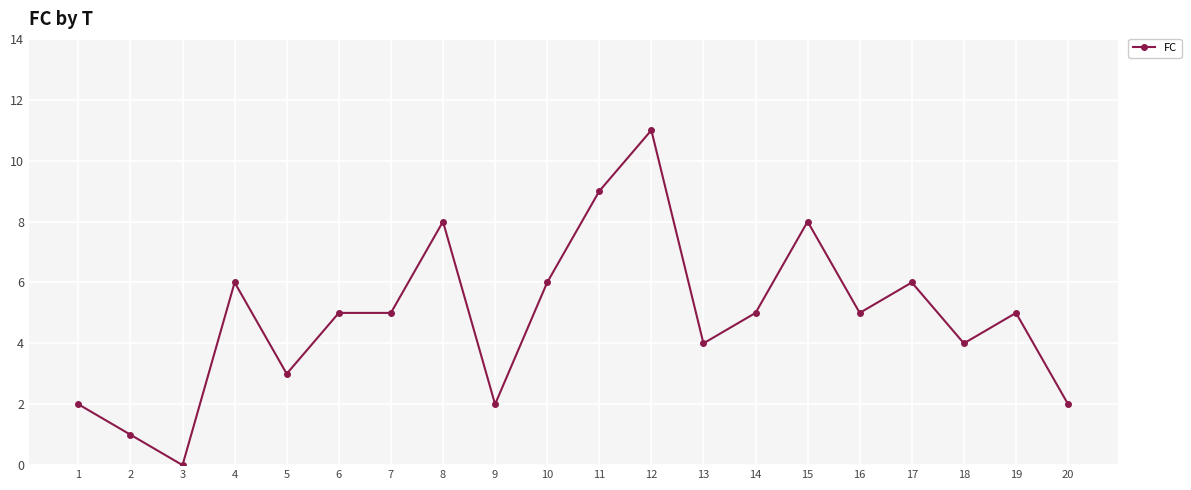

Which category has the lowest value across all series?

3